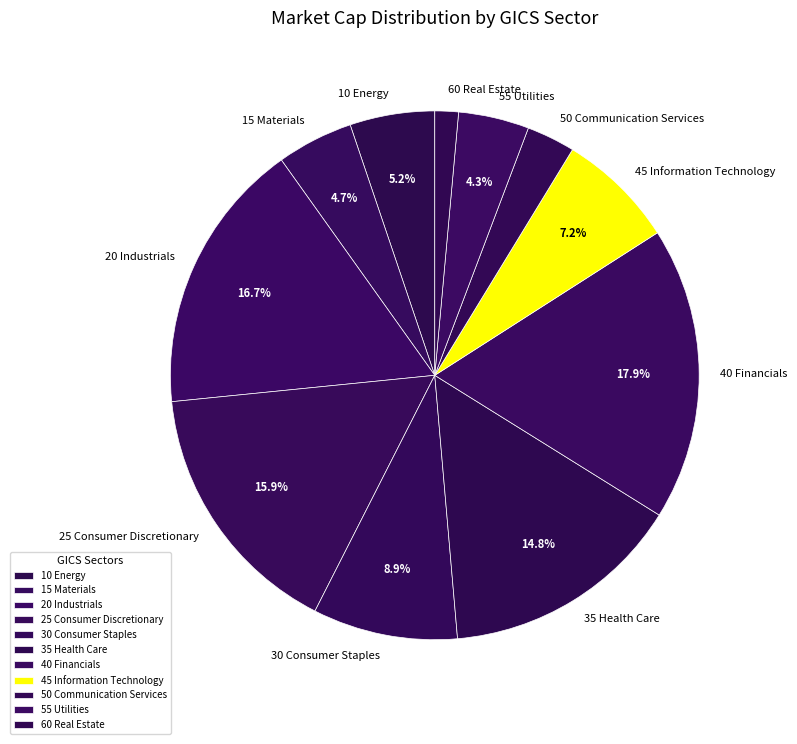

Does 25 Consumer Discretionary represent more than half of the total?

No